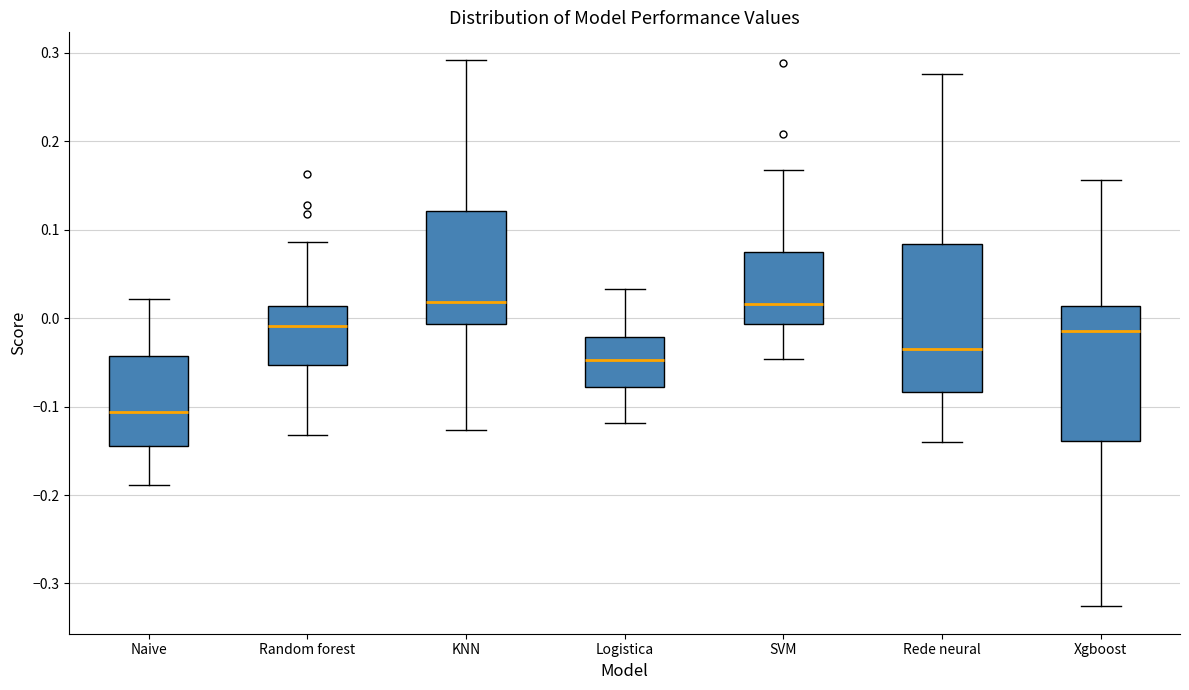

Where is the upper edge of the box for SVM on the y-axis? The values are not printed on the chart, so give them approximately, as read against the axis.

0.07